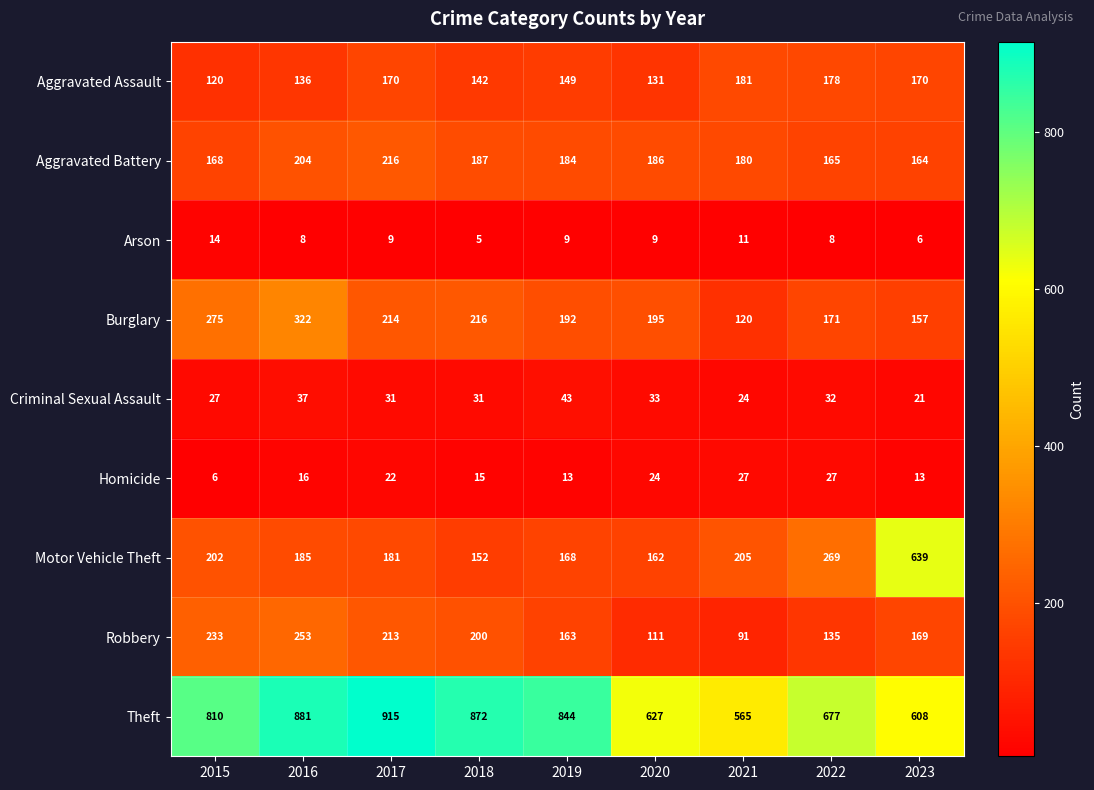

What is the difference between the Motor Vehicle Theft values at 2018 and 2022?

117